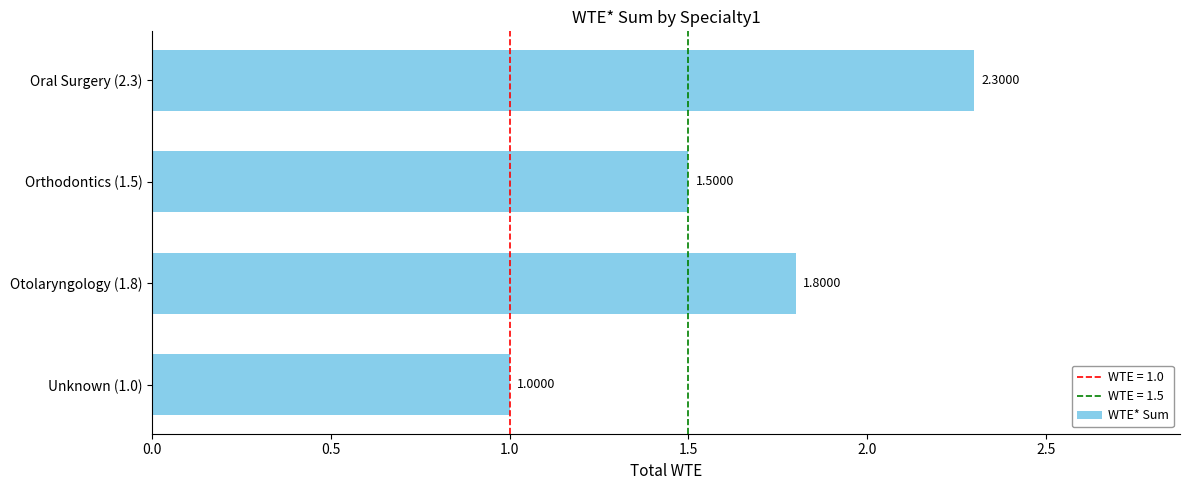

What is the ratio of the value at Orthodontics (1.5) to the value at Unknown (1.0)?

1.5